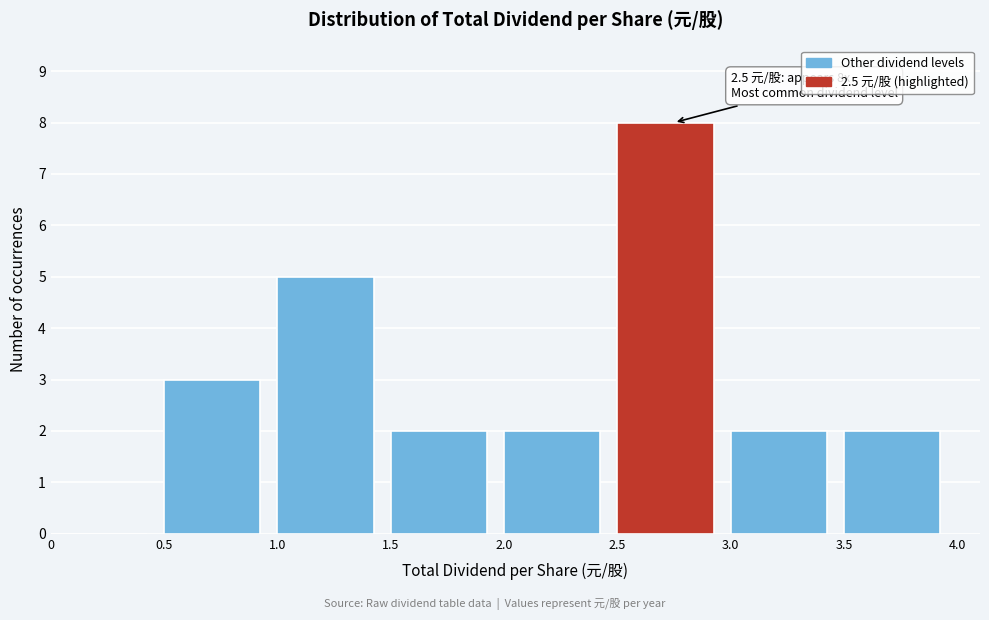

Over which range of the x-axis is the bar tallest?

2.5 to 3.0